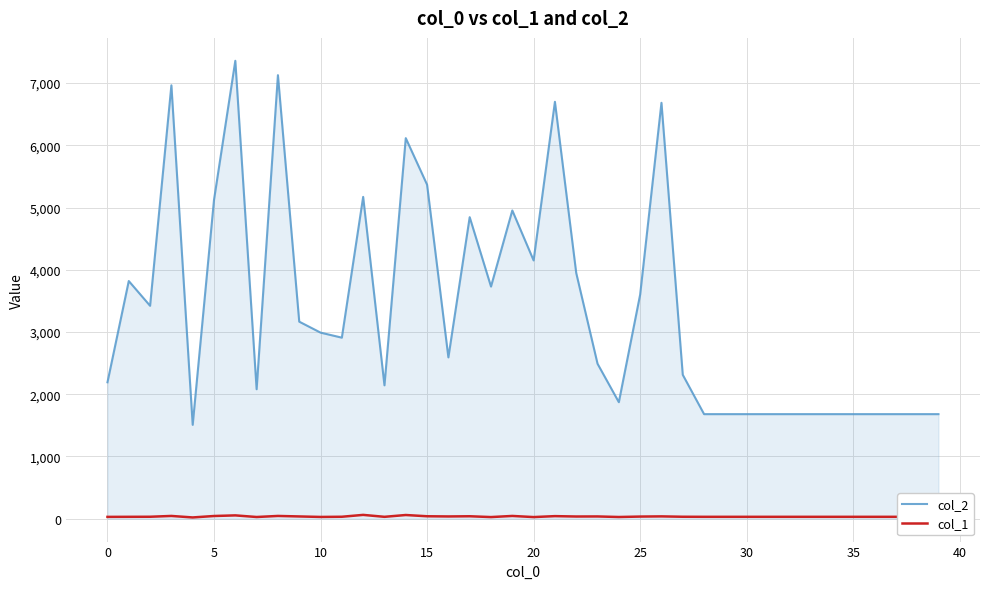

Which series has the widest spread of values?

col_2